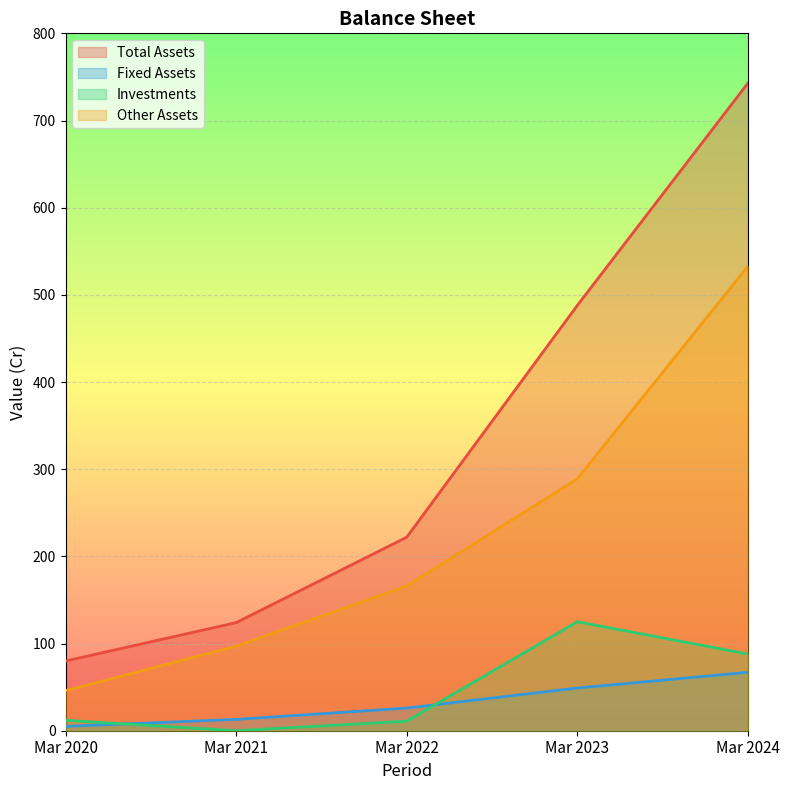

Which series changed the most between Mar 2021 and Mar 2023?

Total Assets